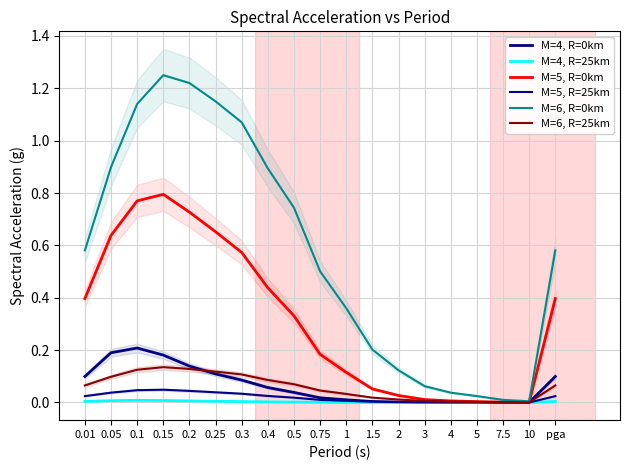

Which series has the largest range (max minus min)?

M=6, R=0km